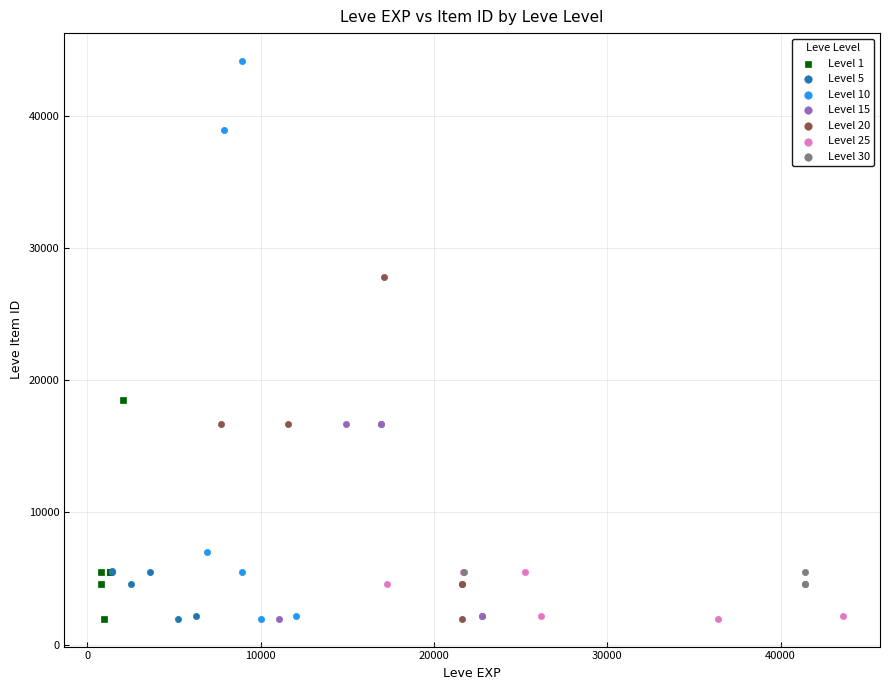

Which series has the widest spread of Y values?

Level 10